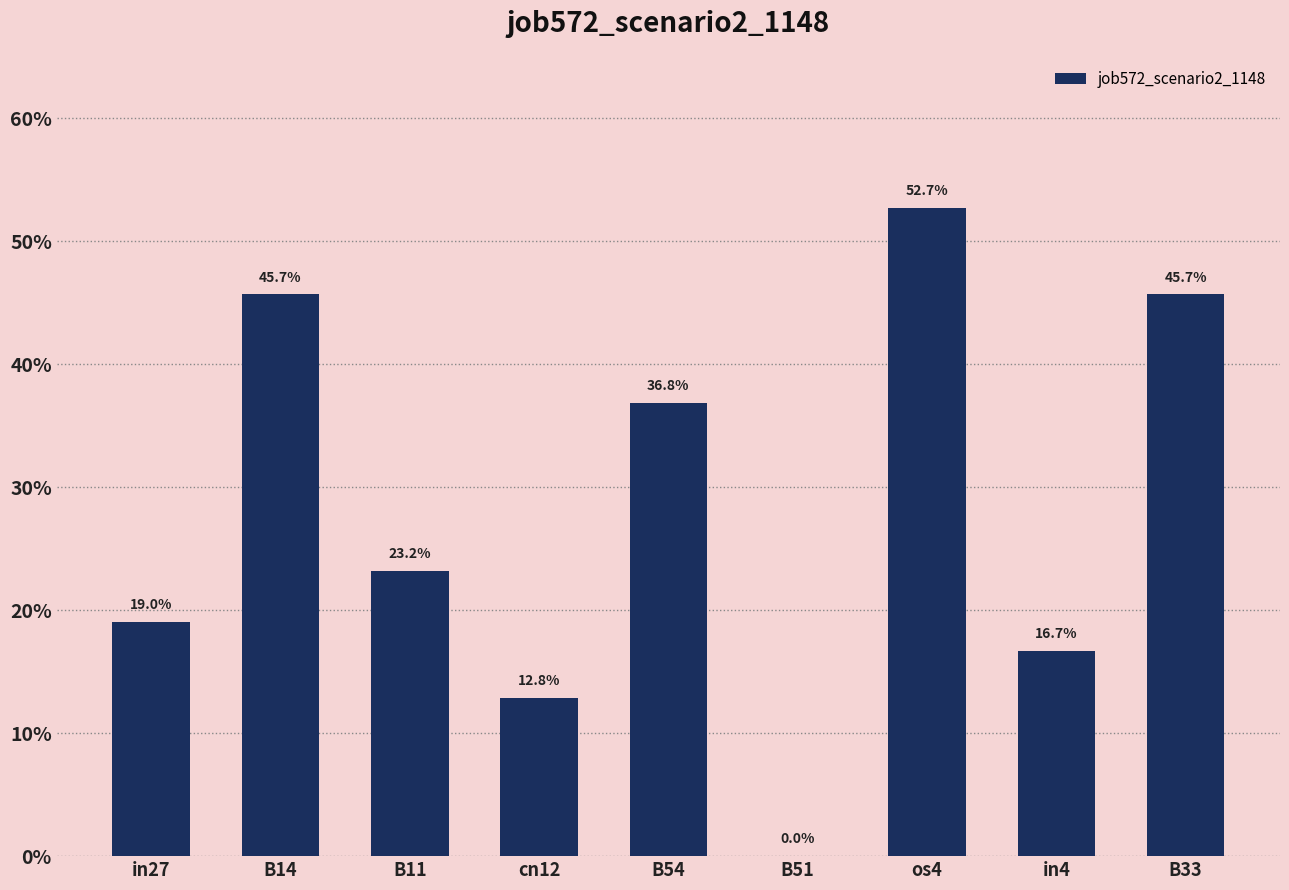

Which label corresponds to the smallest value in the chart?

B51